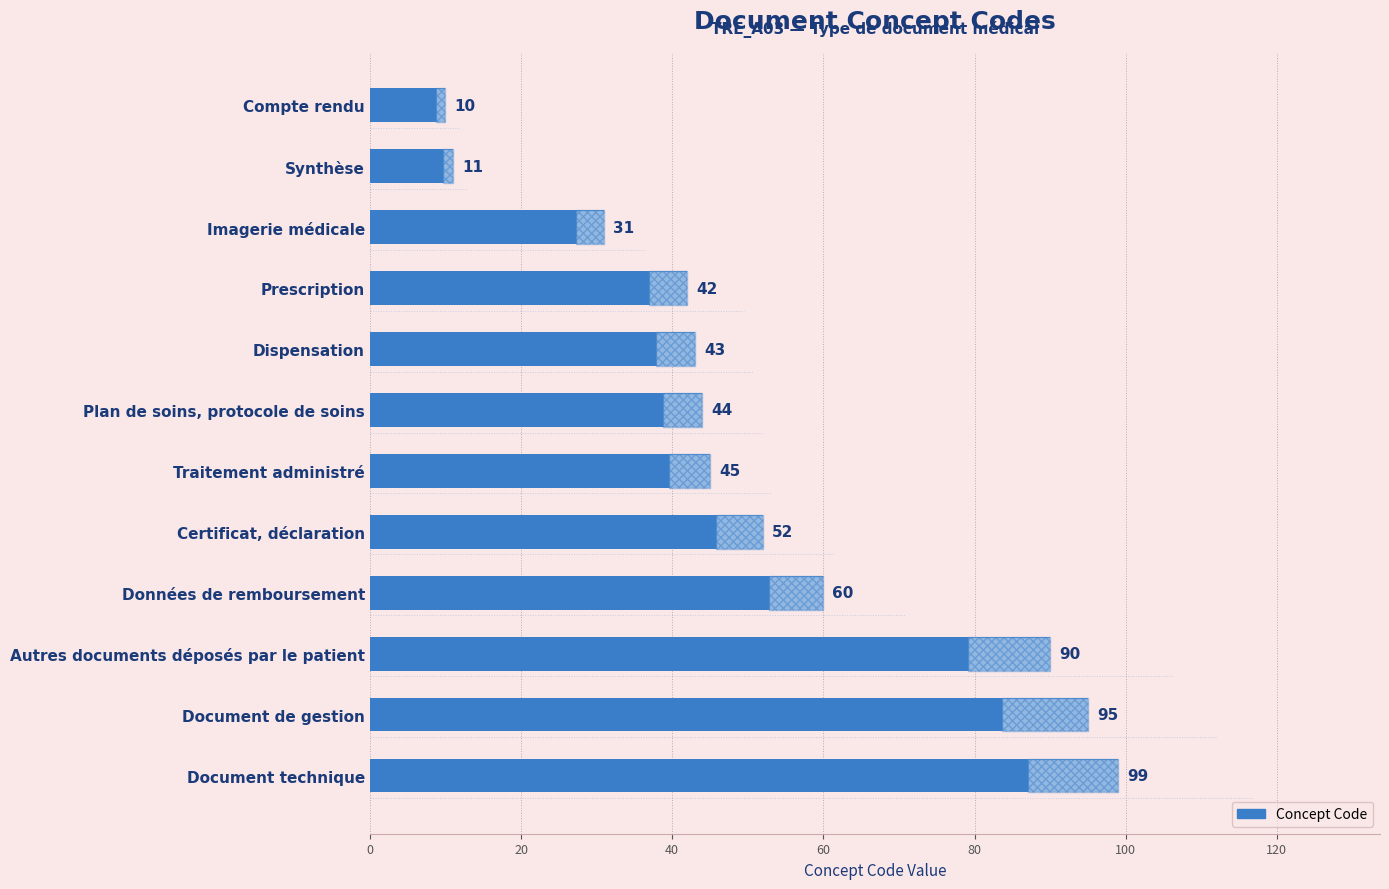

Does the chart contain stacked bars?

No